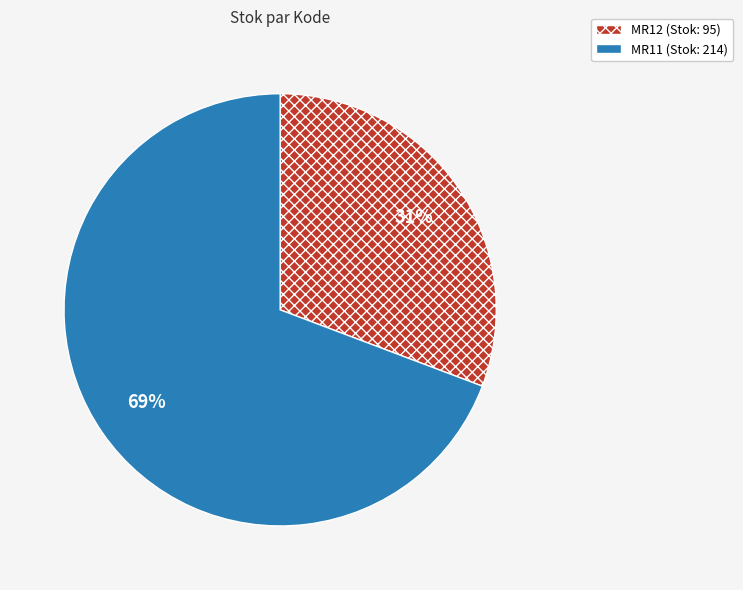

Between MR11 and MR12, which is larger?

MR11